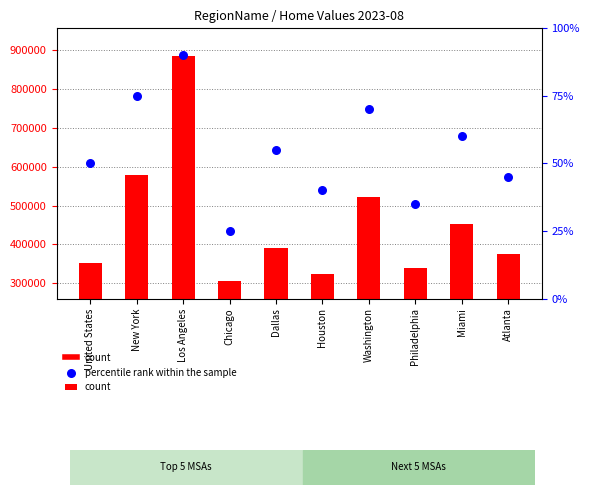

At how many categories does at least one series exceed 87987?

10